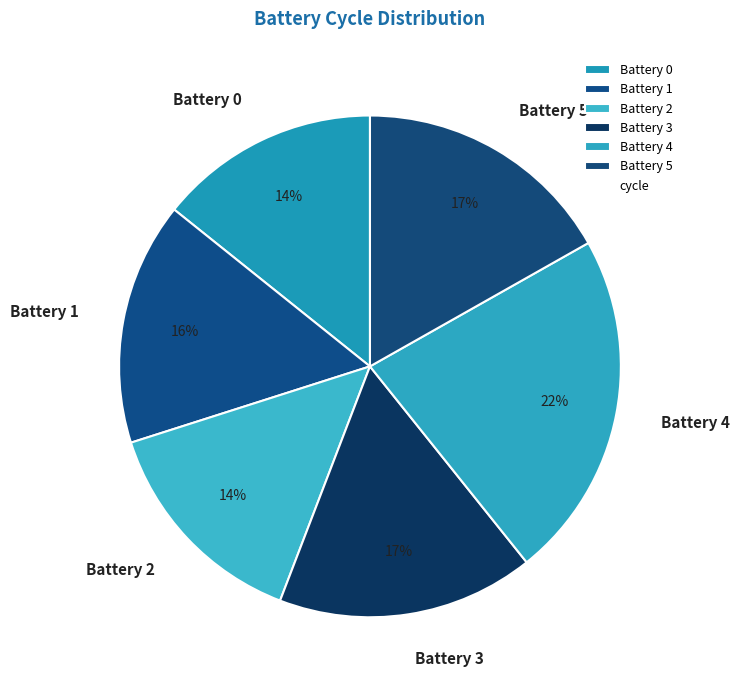

Which slice is the largest?

Battery 4